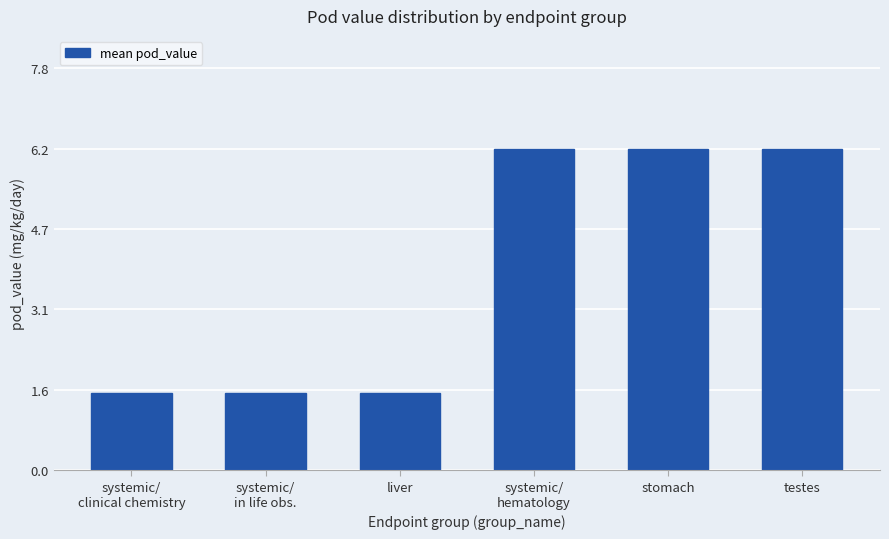

What position from the left is liver?

3